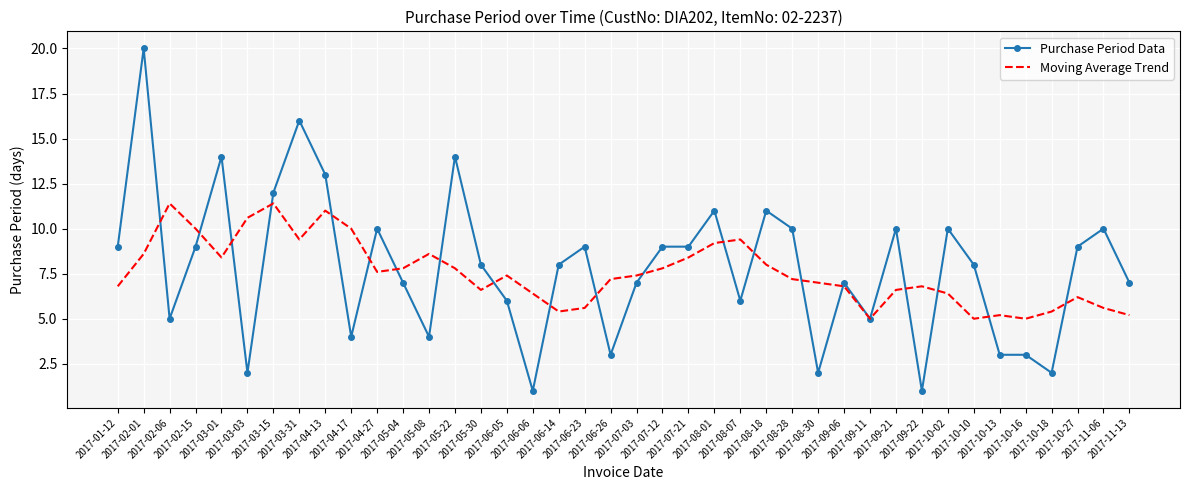

Where does the Purchase Period Data series first go above 8?

2017-01-12